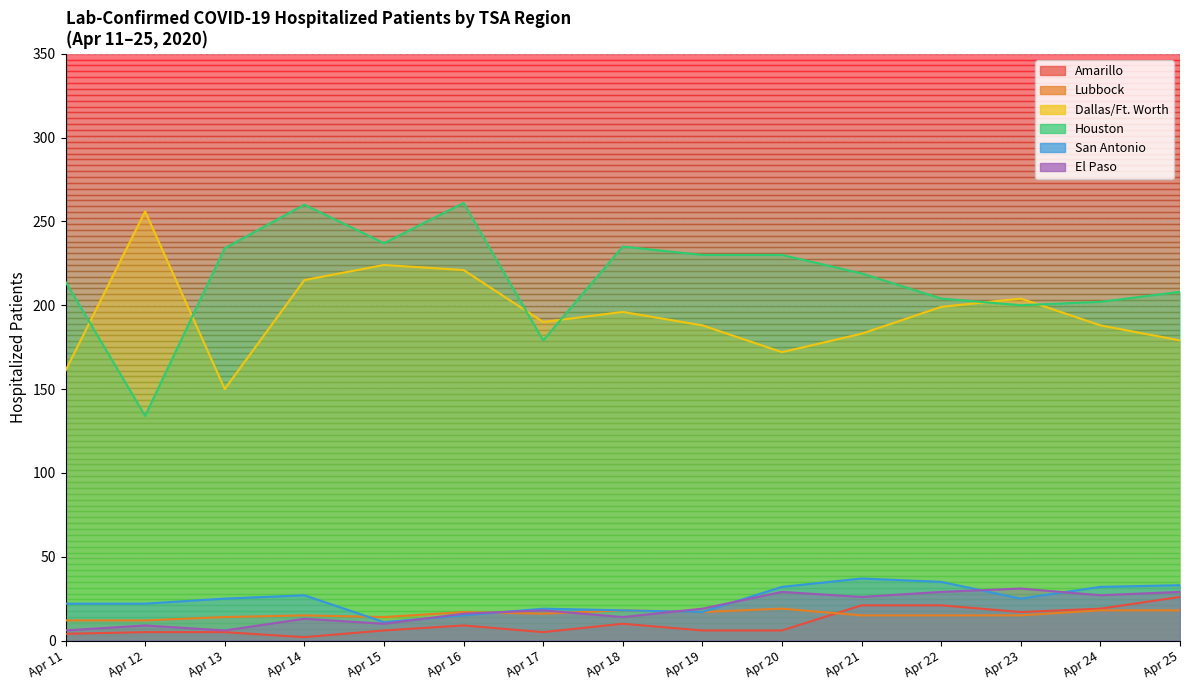

Rank the series at Houston from highest to lowest value.

Houston, Dallas/Ft. Worth, Lubbock, San Antonio, El Paso, Amarillo